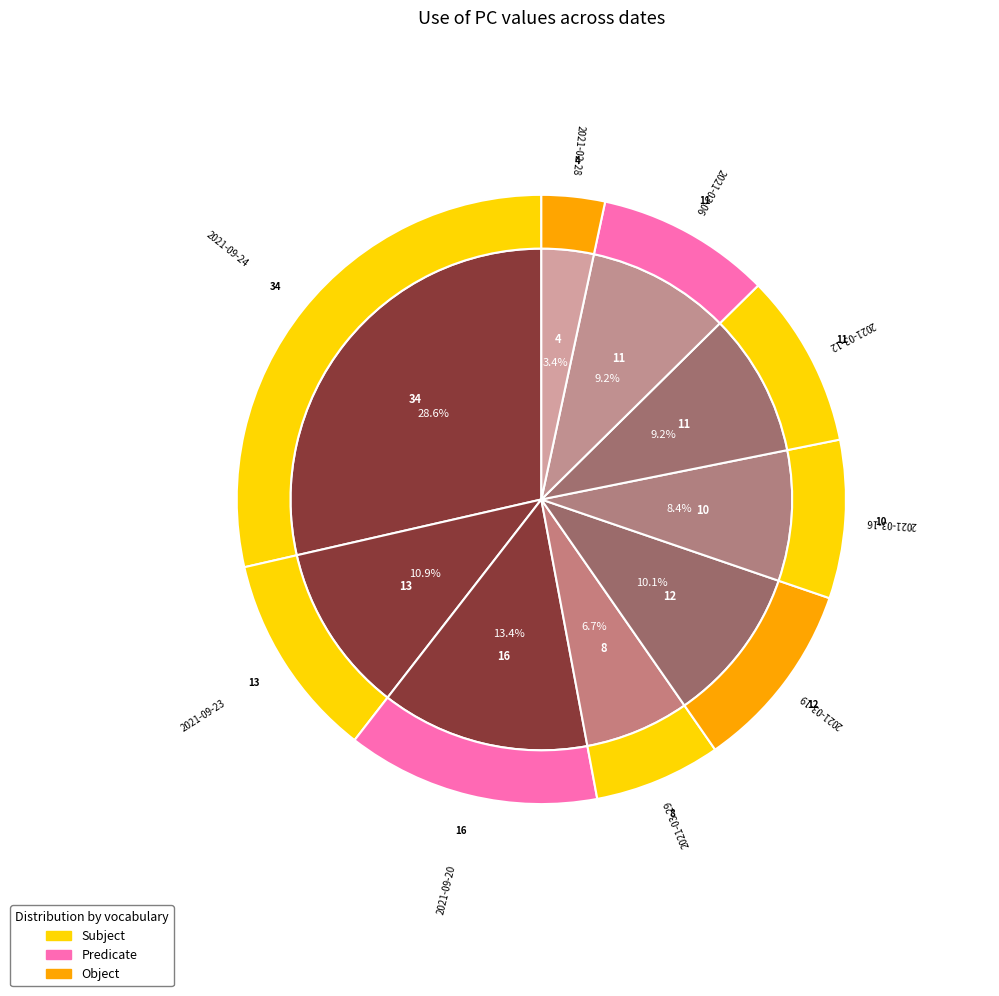

Count the number of slices in the pie.

9